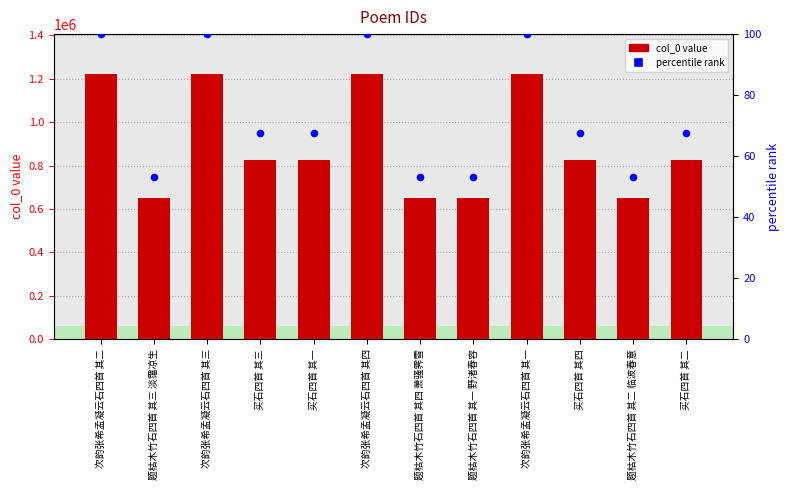

Which series has the largest total across all categories?

col_0